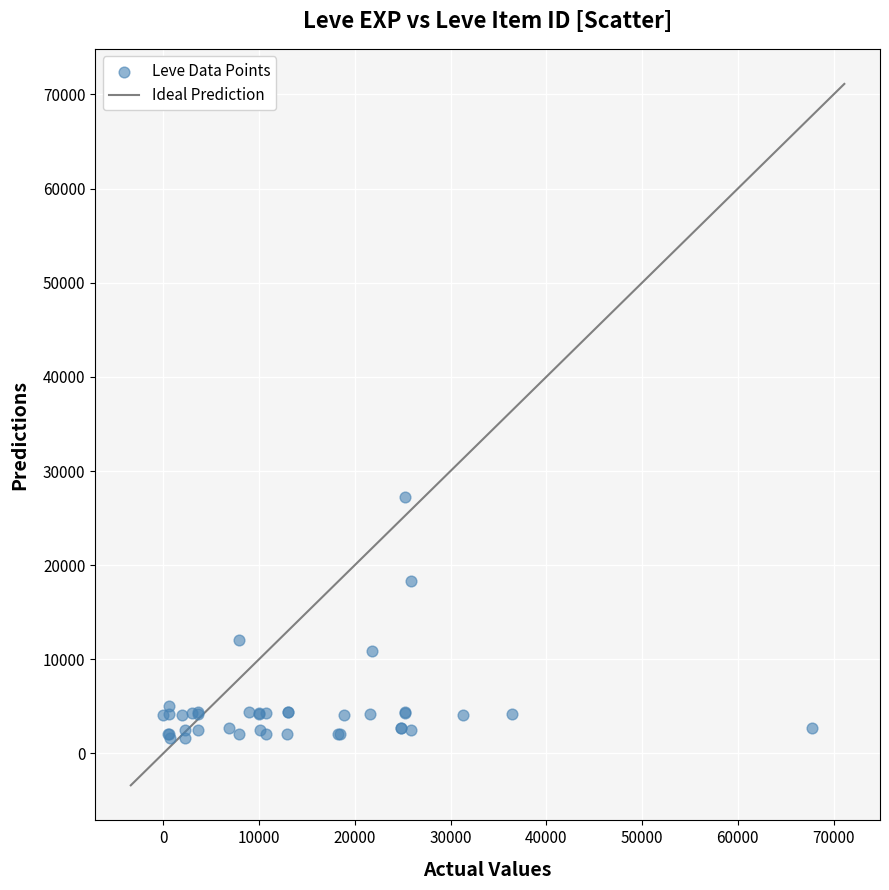

What Y value in the scatter plot is closest to 14448?

12018